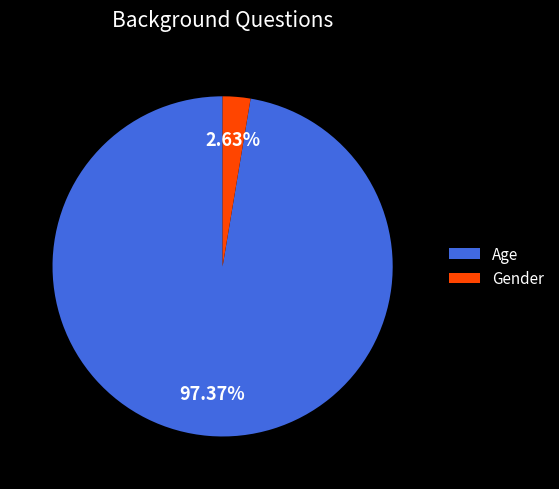

To the nearest percent, what is the difference between the Age and Gender slice percentages?

95%